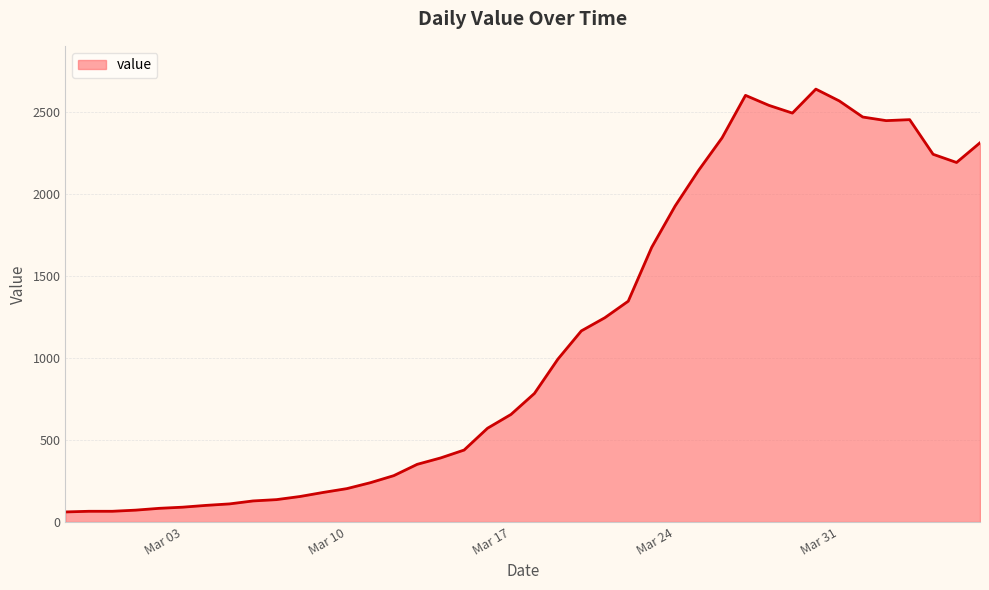

What is the smallest value displayed?

61